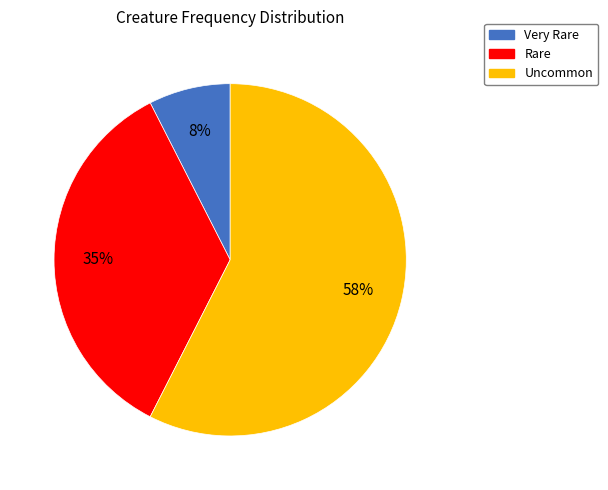

Count the number of slices in the pie.

3